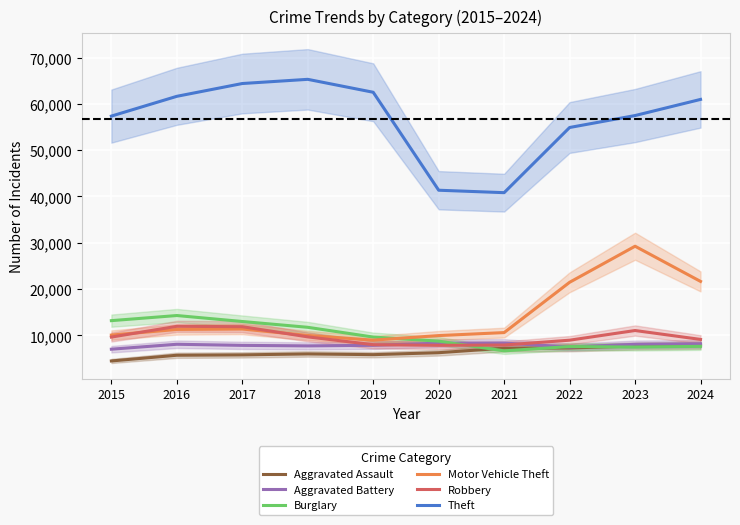

True or false: Aggravated Assault and Aggravated Battery intersect in this chart.

False